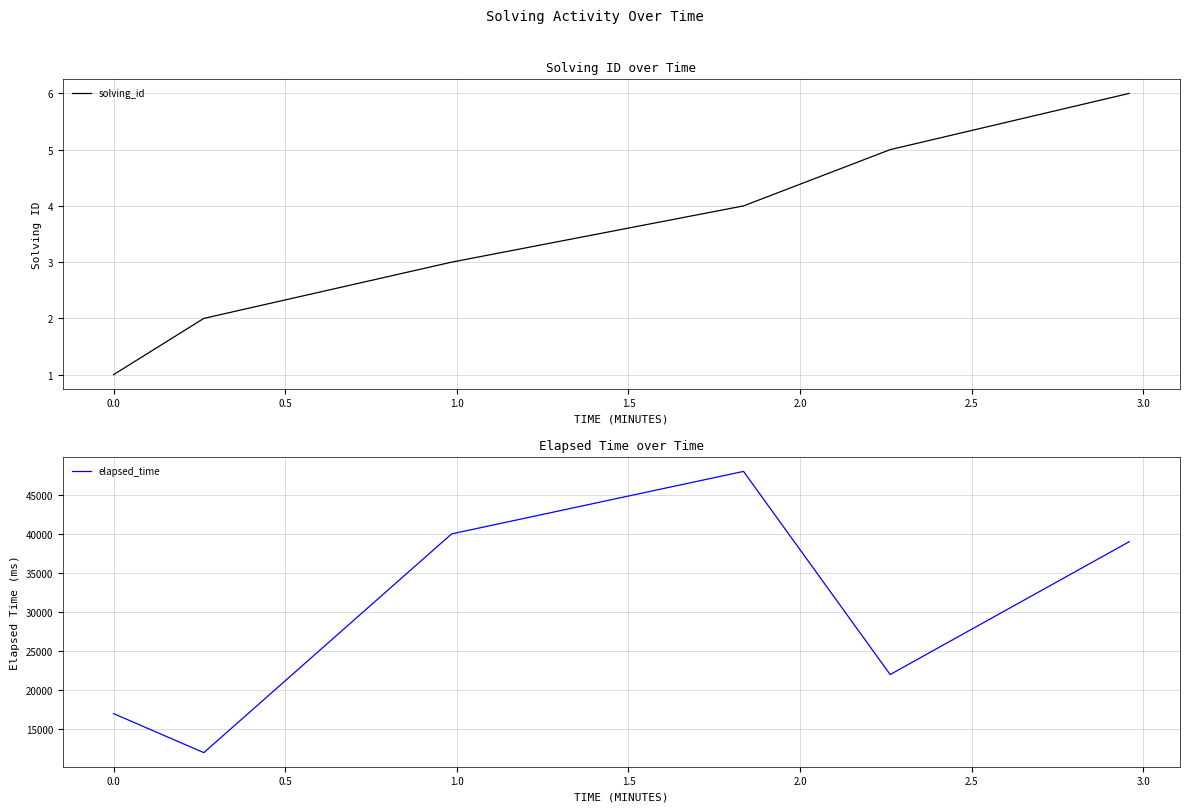

What is the lowest value of the elapsed_time series?

12000